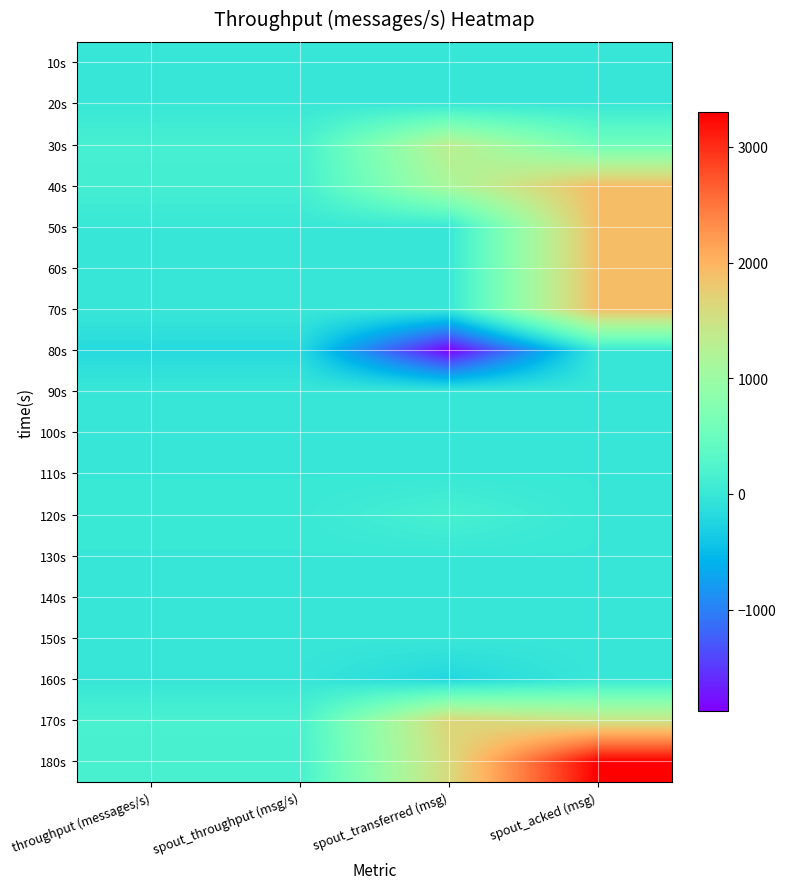

List the series in order of their peak value, lowest first.

10s, 20s, 80s, 90s, 100s, 110s, 130s, 140s, 150s, 160s, 120s, 30s, 170s, 40s, 50s, 60s, 70s, 180s